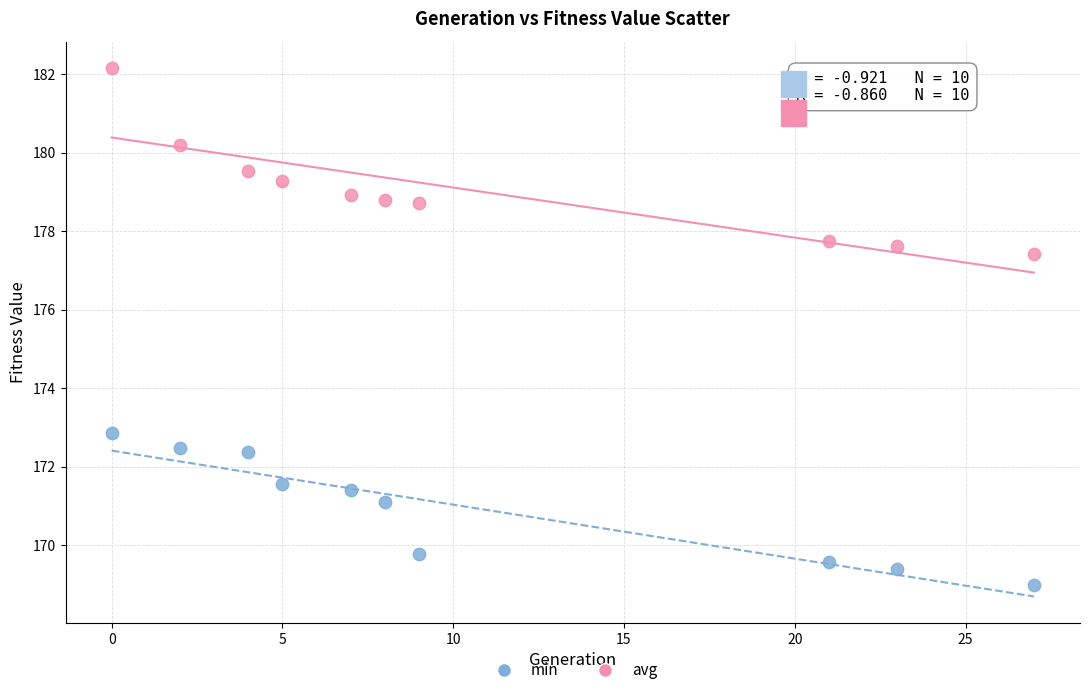

Which series reaches the minimum Y coordinate?

min